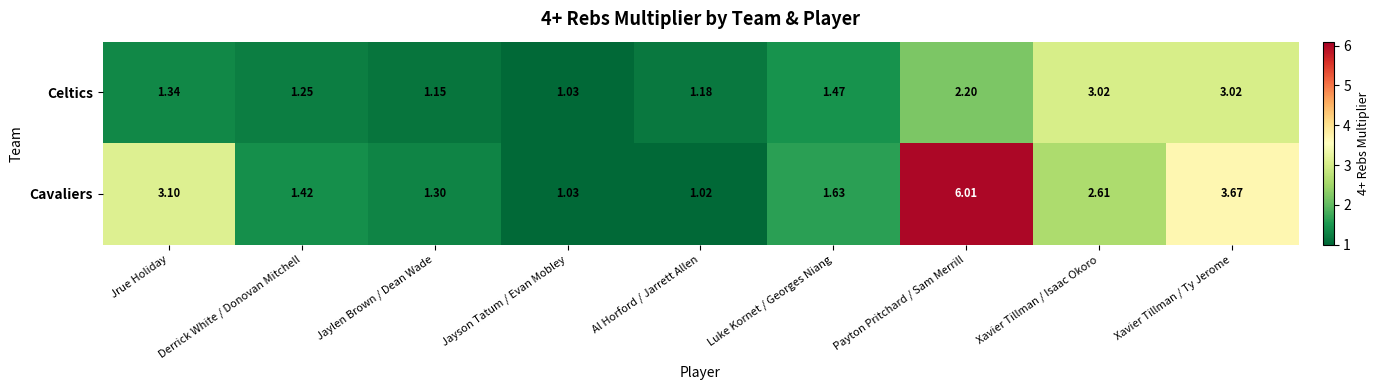

Count the number of data series in this chart.

2